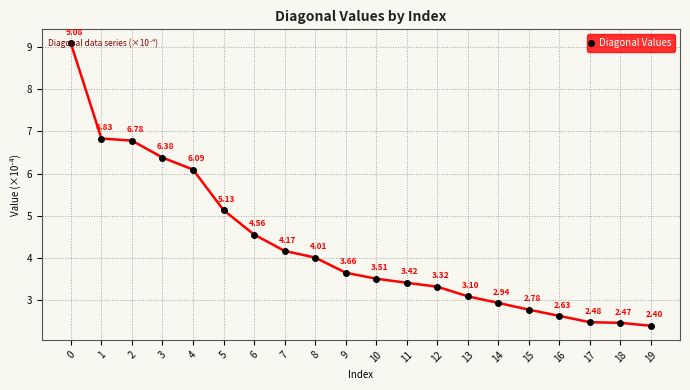

The value at 15 is 4.6. True or false?

False